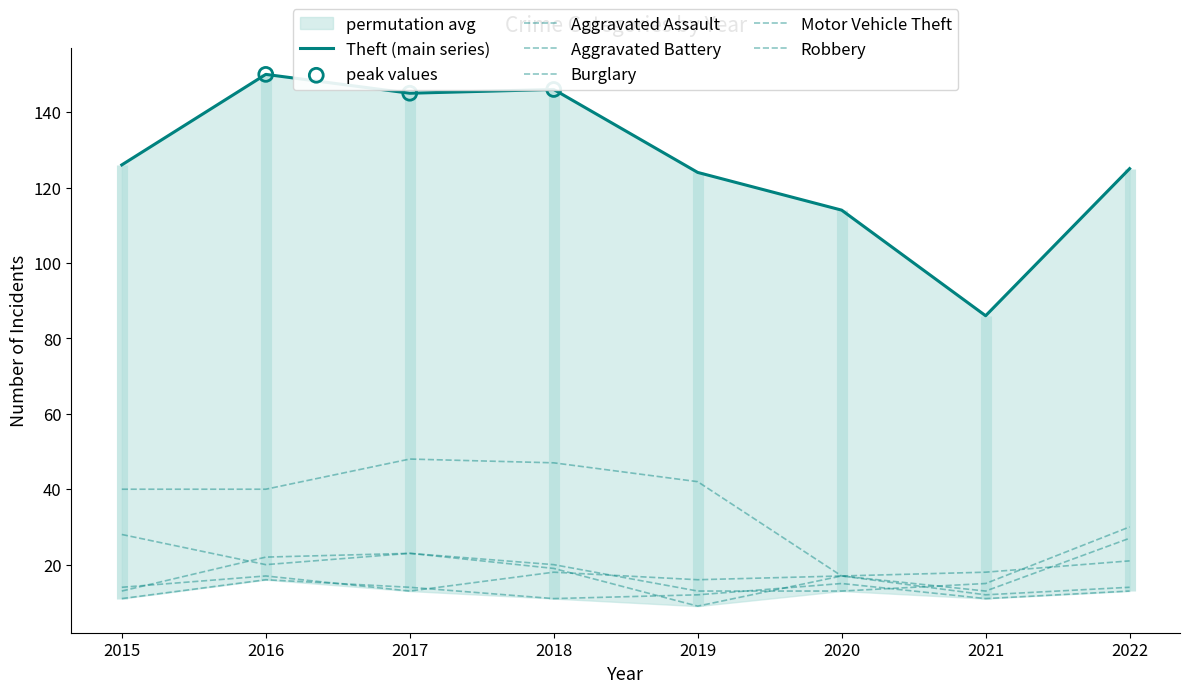

At which category is the sum across all series the highest?

2017